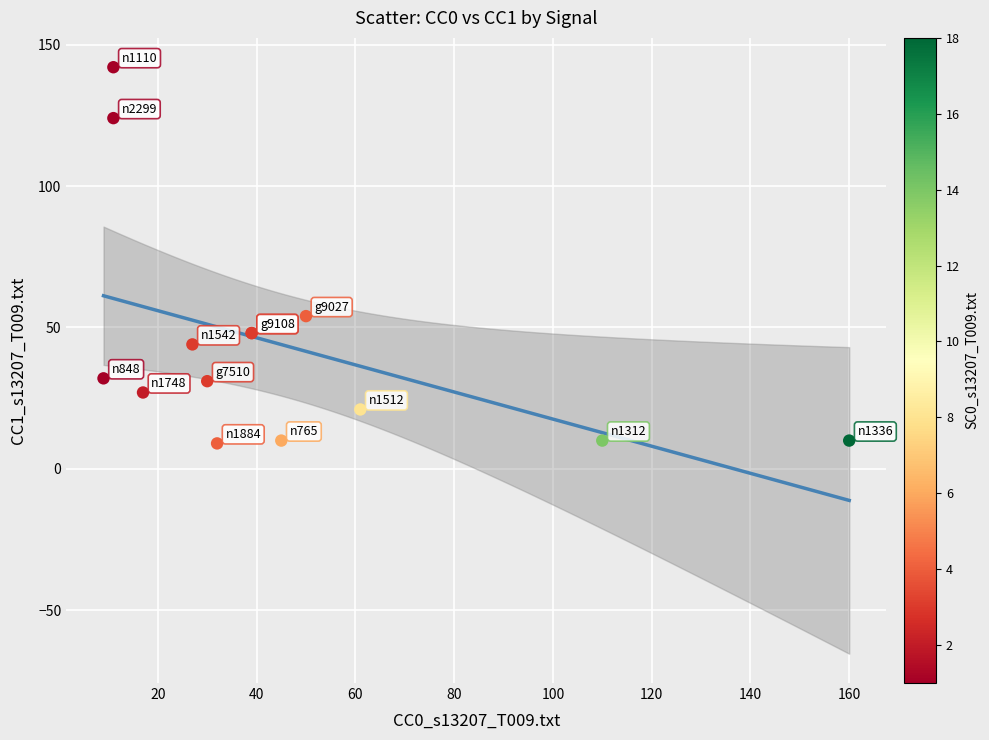

What Y value in the scatter plot is closest to 75?

54